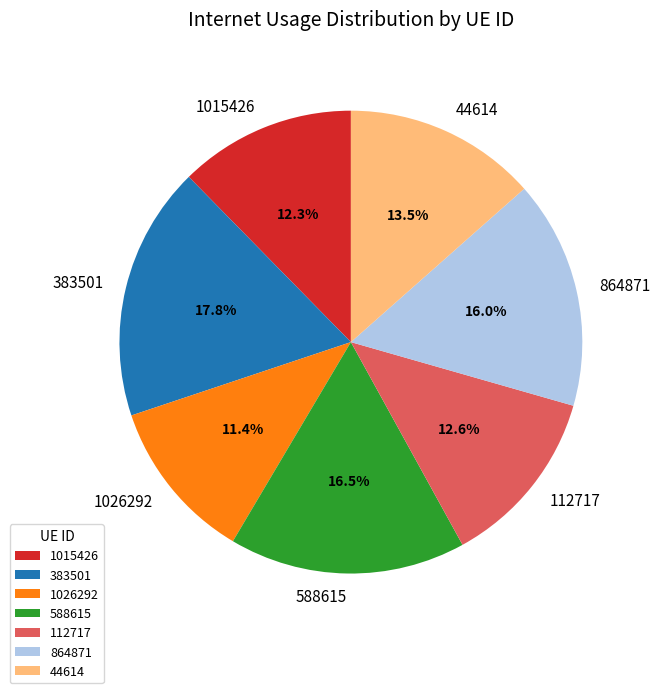

Which category has the smallest portion of the pie?

1026292